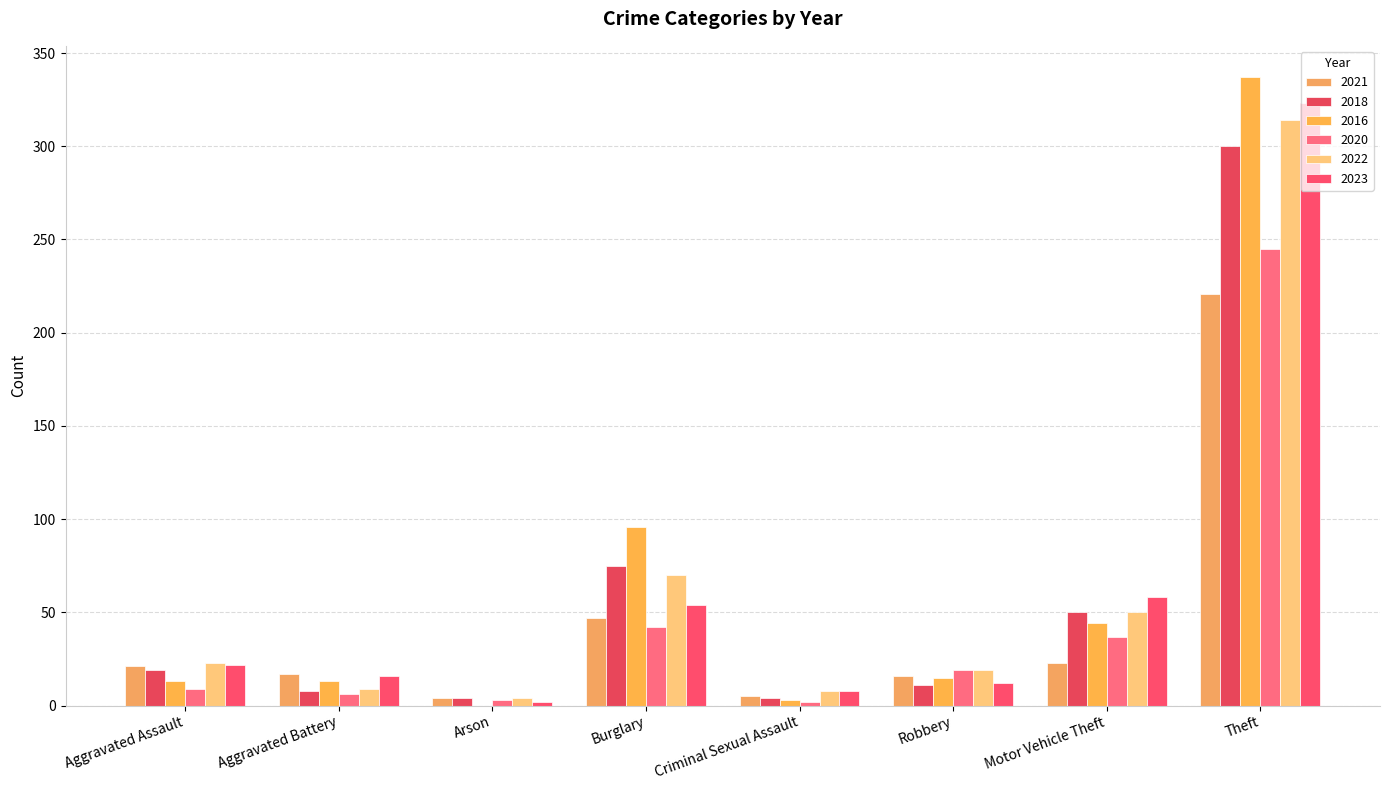

What is the sum of the 2022 values at Arson and Aggravated Assault?

27